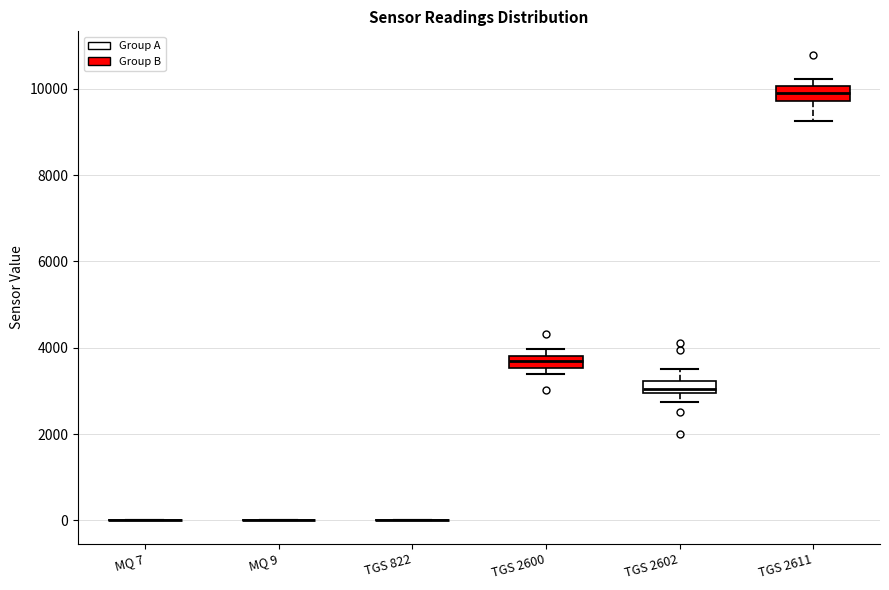

Where is the lower edge of the box for TGS 2602 on the y-axis? The values are not printed on the chart, so give them approximately, as read against the axis.

3000